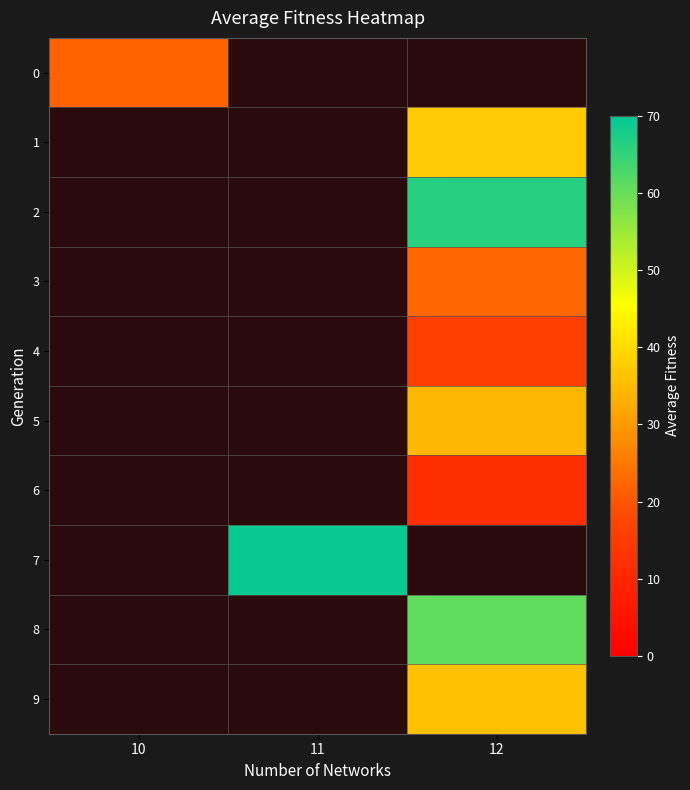

Which has a higher value, 10 or 12?

12